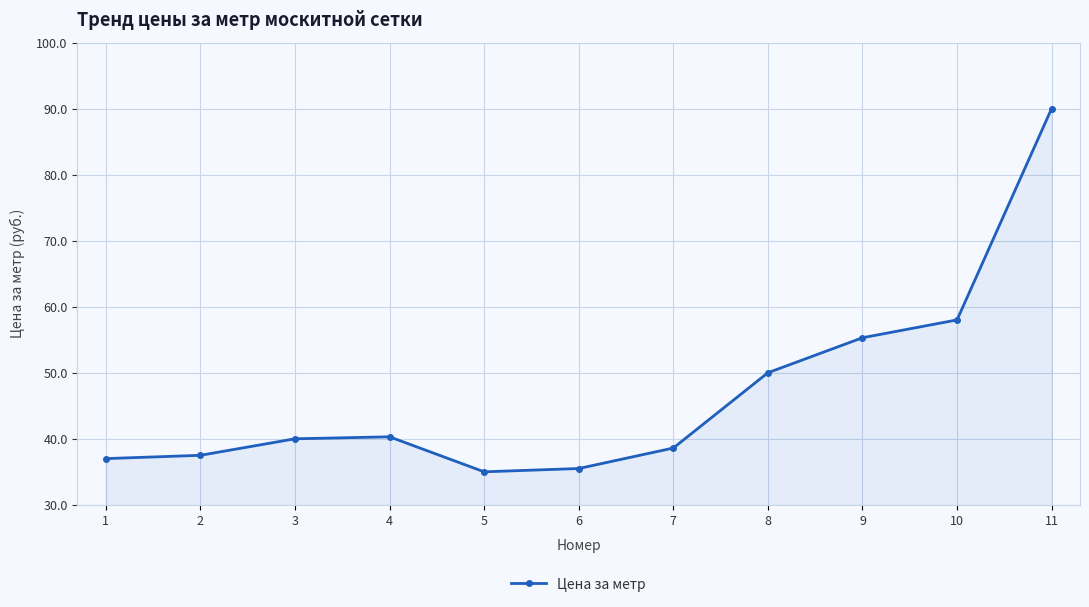

True or false: the data shows 17.2 at 4.

False